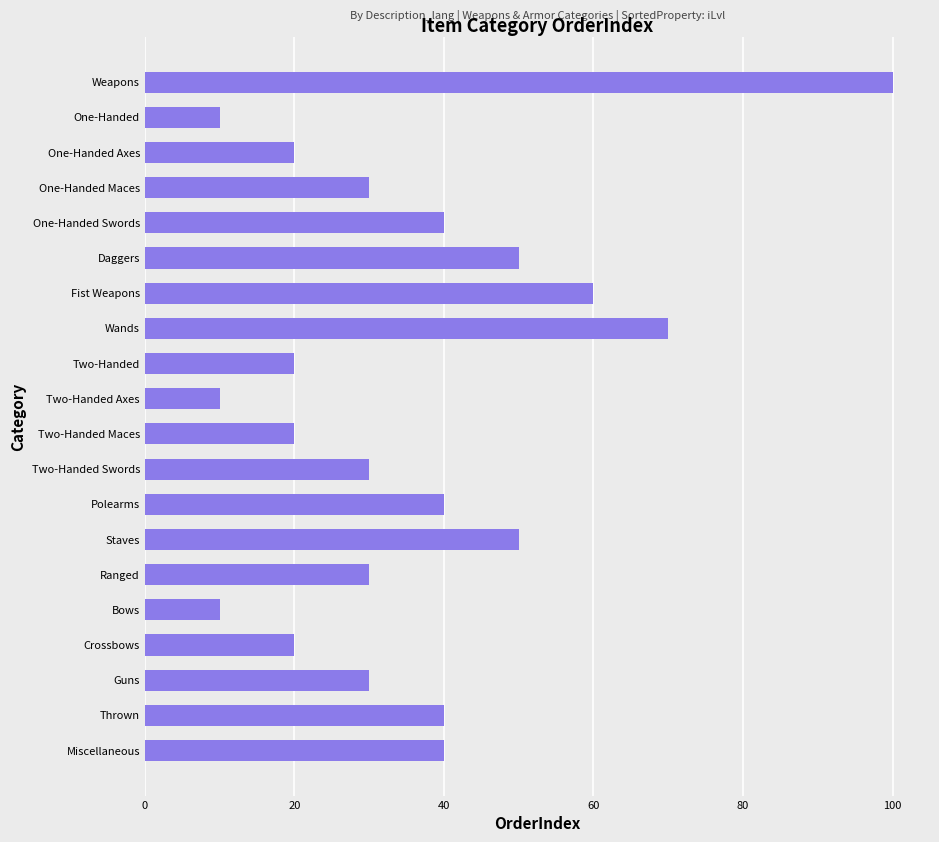

Reading top to bottom, list all the values displayed in this chart.

100	10	20	30	40	50	60	70	20	10	20	30	40	50	30	10	20	30	40	40